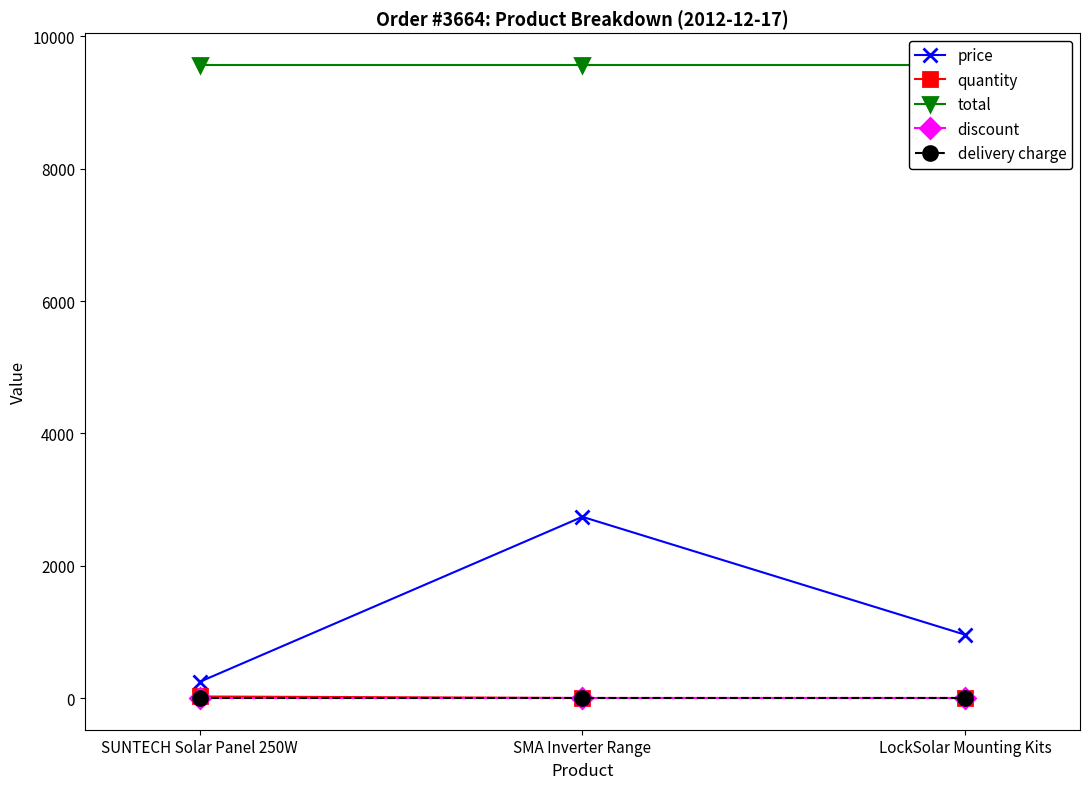

The total series shows 9570.0 at SMA Inverter Range. True or false?

True